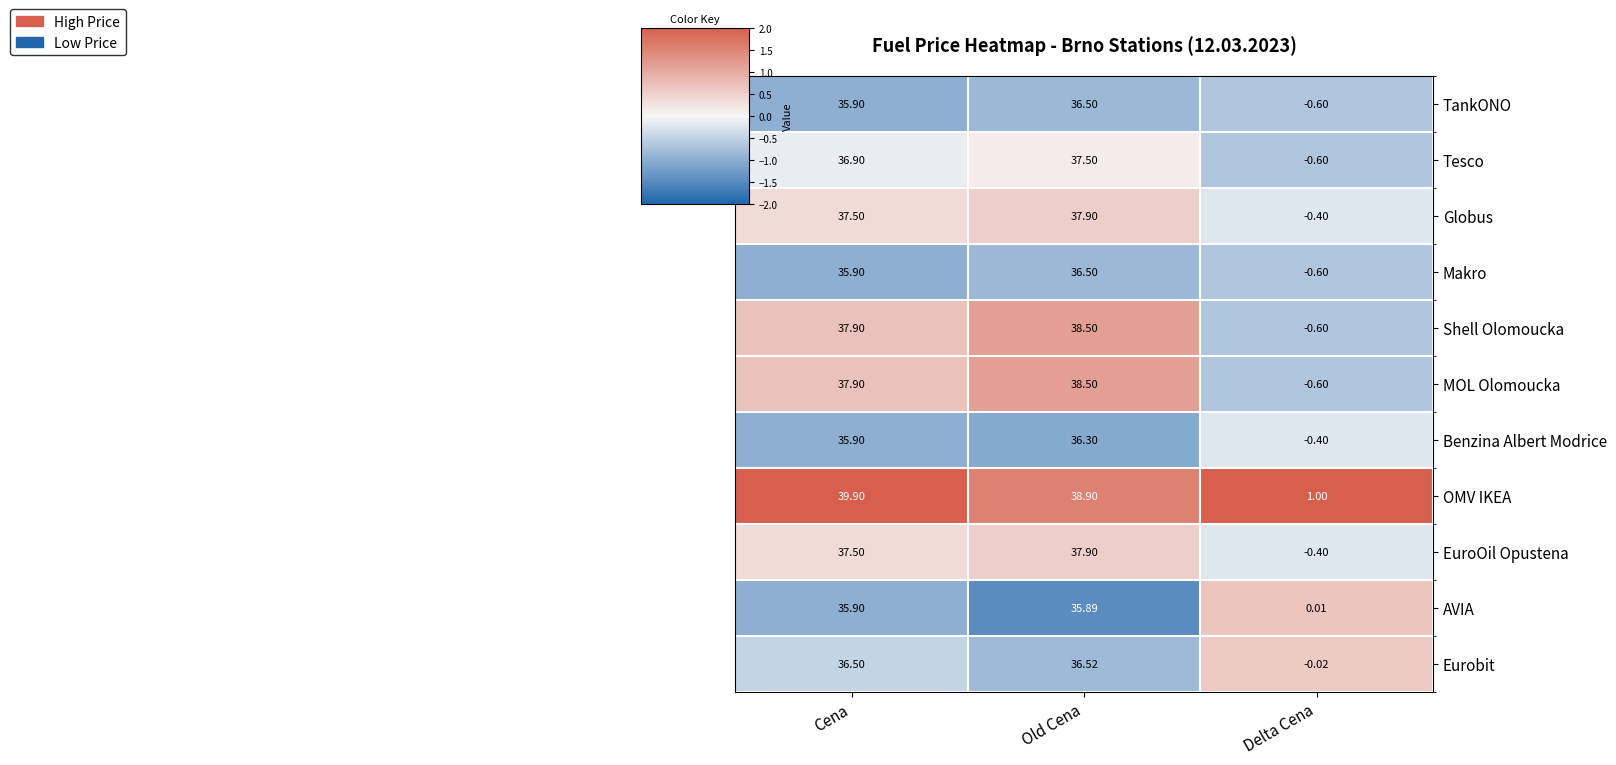

How many series are shown in this chart?

11